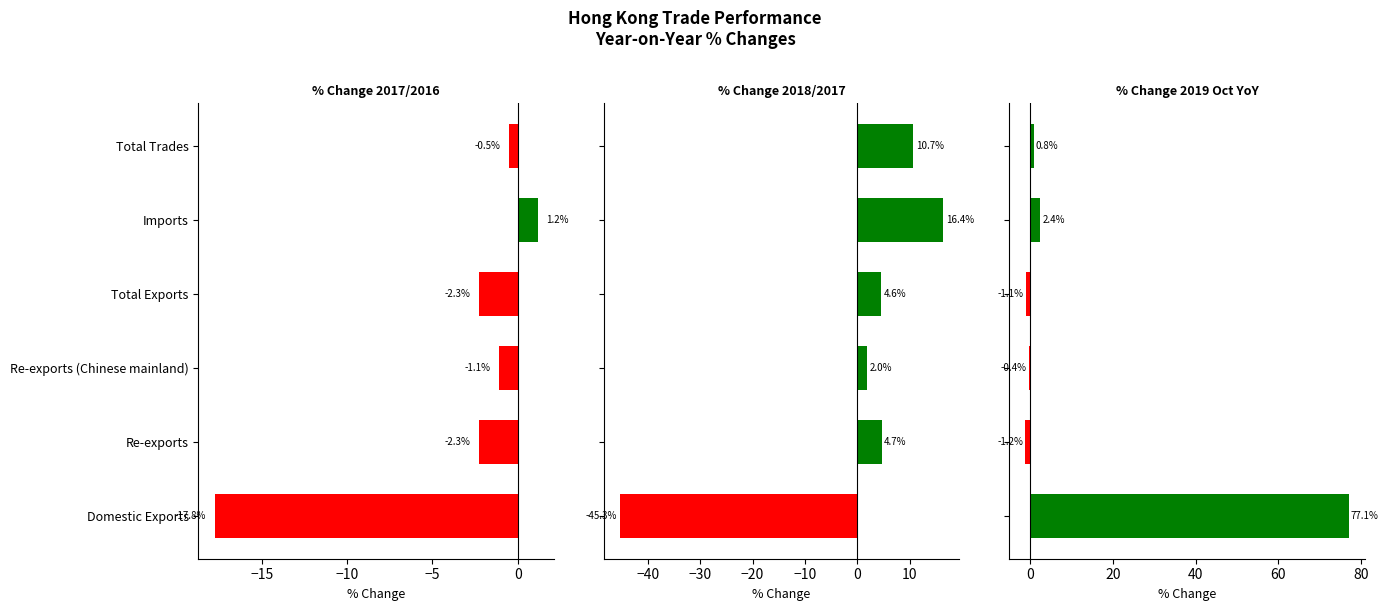

How many negative values does the % Change 2019 Oct YoY series have?

3